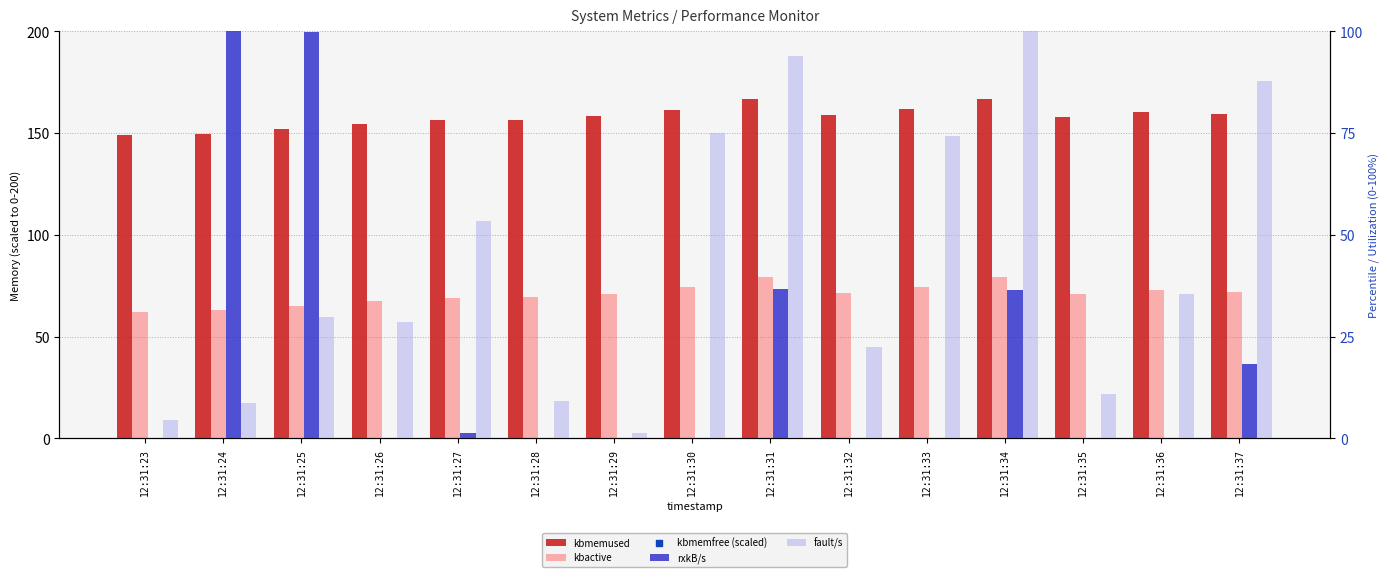

What are all the series names shown in the legend?

kbmemused, kbactive, rxkB/s, fault/s, kbmemfree (scaled)